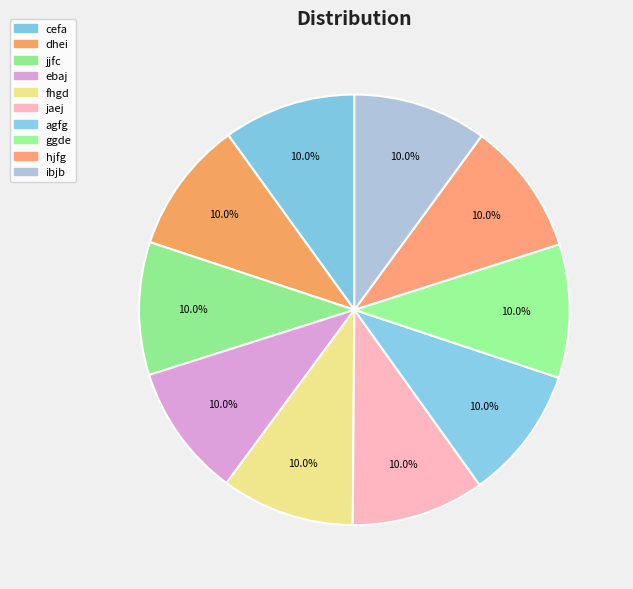

Count the number of slices in the pie.

10